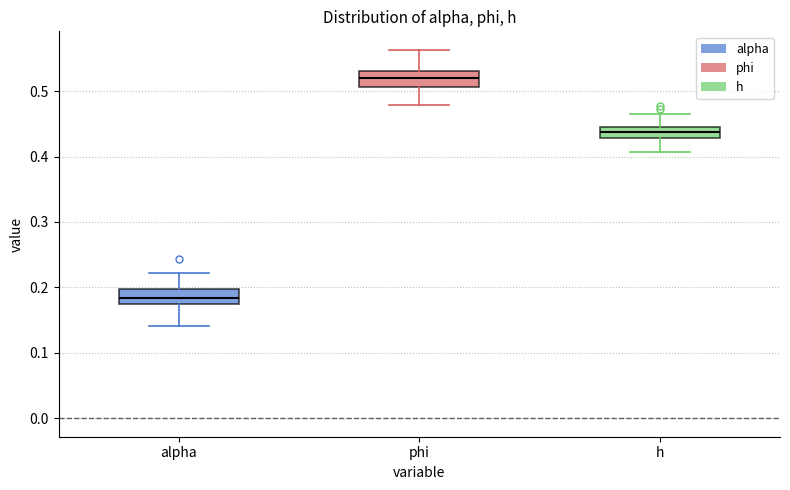

Reading left to right, transcribe this box plot: for each box, give where its median line is, the range the box spans, and where its two whiskers end, as read against the y-axis. The values are not printed on the chart, so give them approximately, as read against the axis.

alpha: median 0.18, box 0.17 to 0.20, whiskers 0.14 to 0.22
phi: median 0.52, box 0.51 to 0.53, whiskers 0.48 to 0.56
h: median 0.44 (inside the box), box 0.43 to 0.44, whiskers 0.41 to 0.46